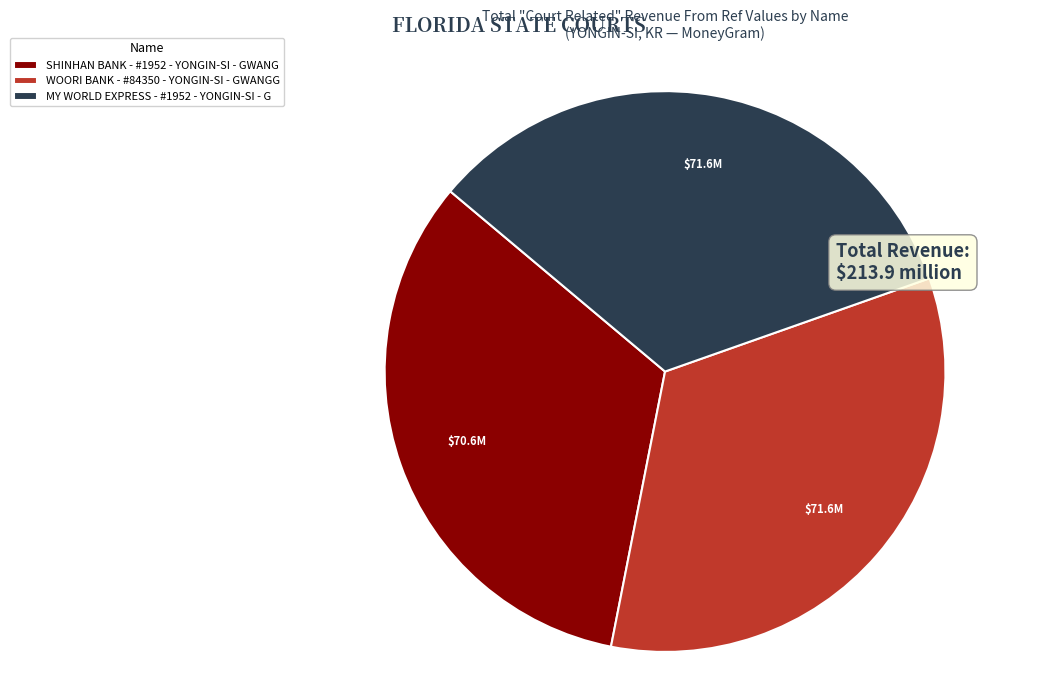

True or false: SHINHAN BANK - #1952 - YONGIN-SI - GWANG accounts for 33% of the total.

True